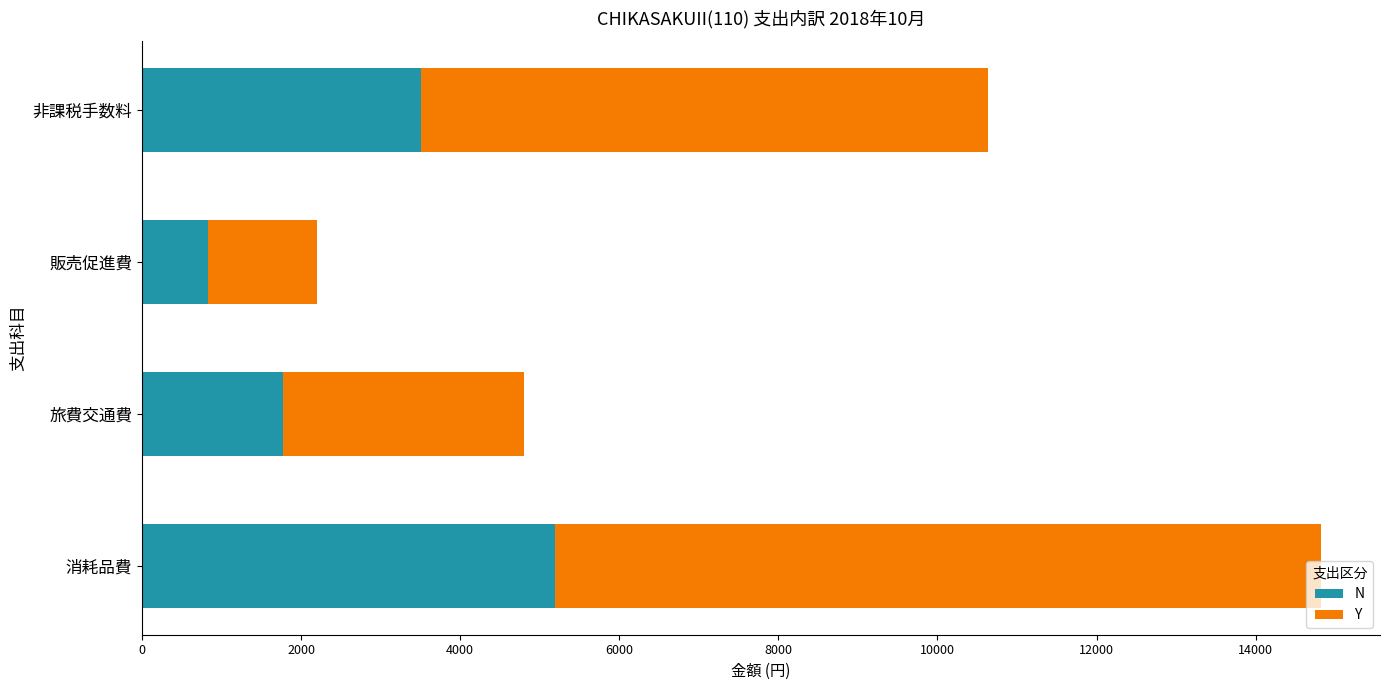

The value of N at 消耗品費 is 7794. True or false?

False